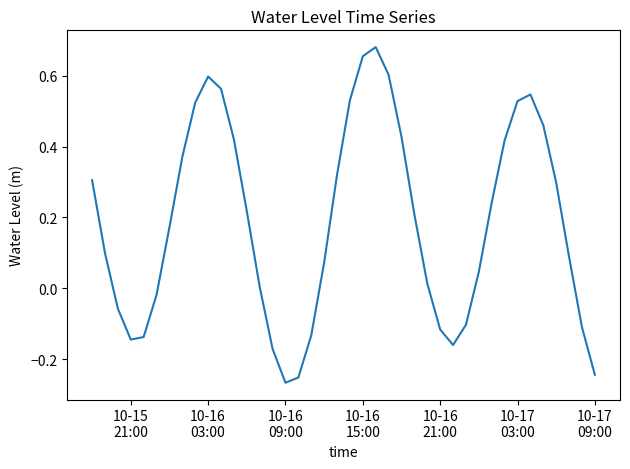

What is the difference between the maximum and minimum values?

0.9